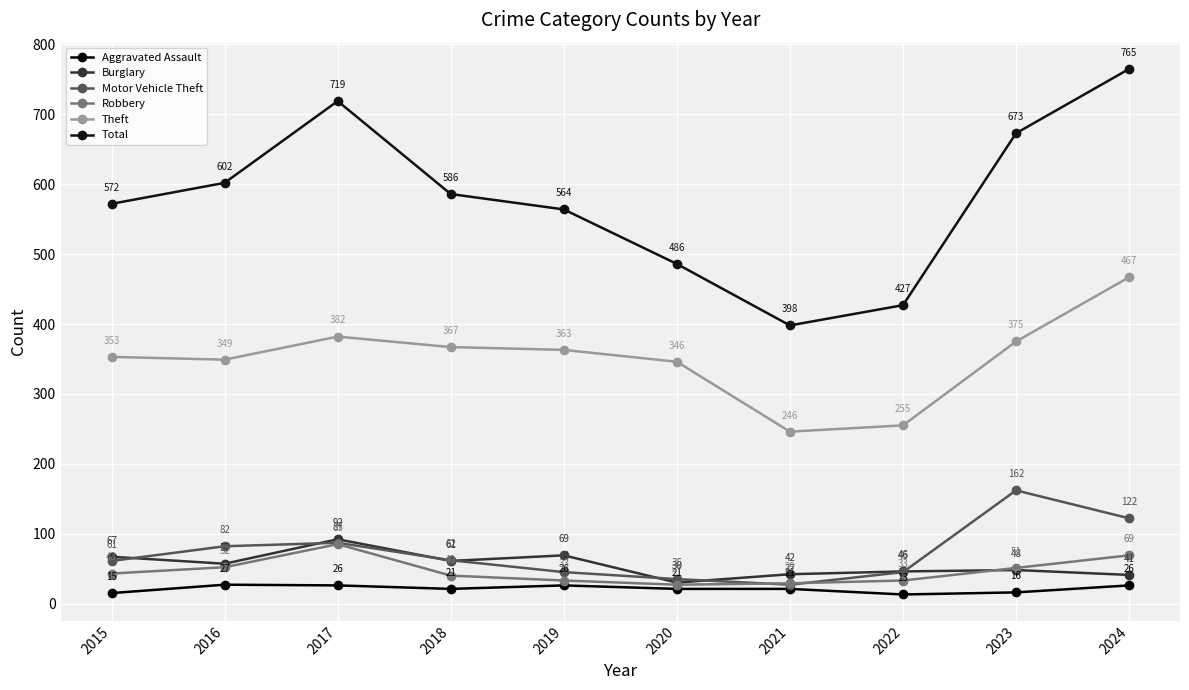

After their last crossing, which series has the higher values: Robbery or Motor Vehicle Theft?

Motor Vehicle Theft